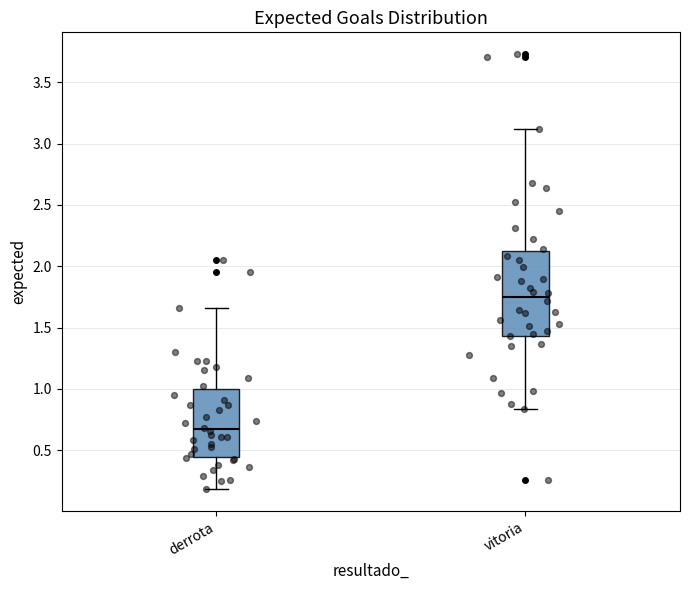

Reading left to right, transcribe this box plot: for each box, give where its median line is, the range the box spans, and where its two whiskers end, as read against the y-axis. The values are not printed on the chart, so give them approximately, as read against the axis.

derrota: median 0.65, box 0.45 to 1.00, whiskers 0.20 to 1.65
vitoria: median 1.75, box 1.45 to 2.15, whiskers 0.85 to 3.10